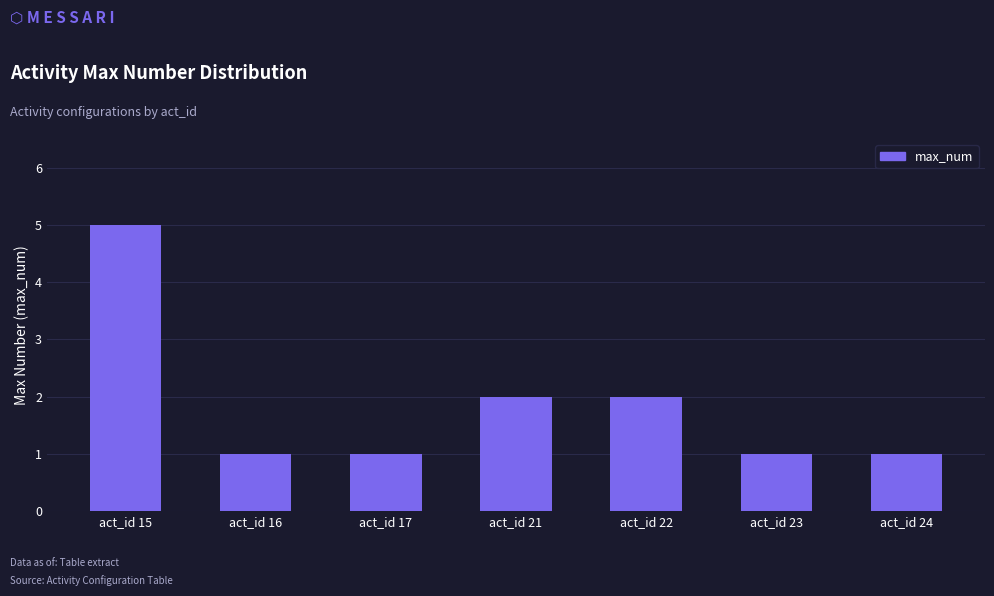

What is the sum of all values?

13